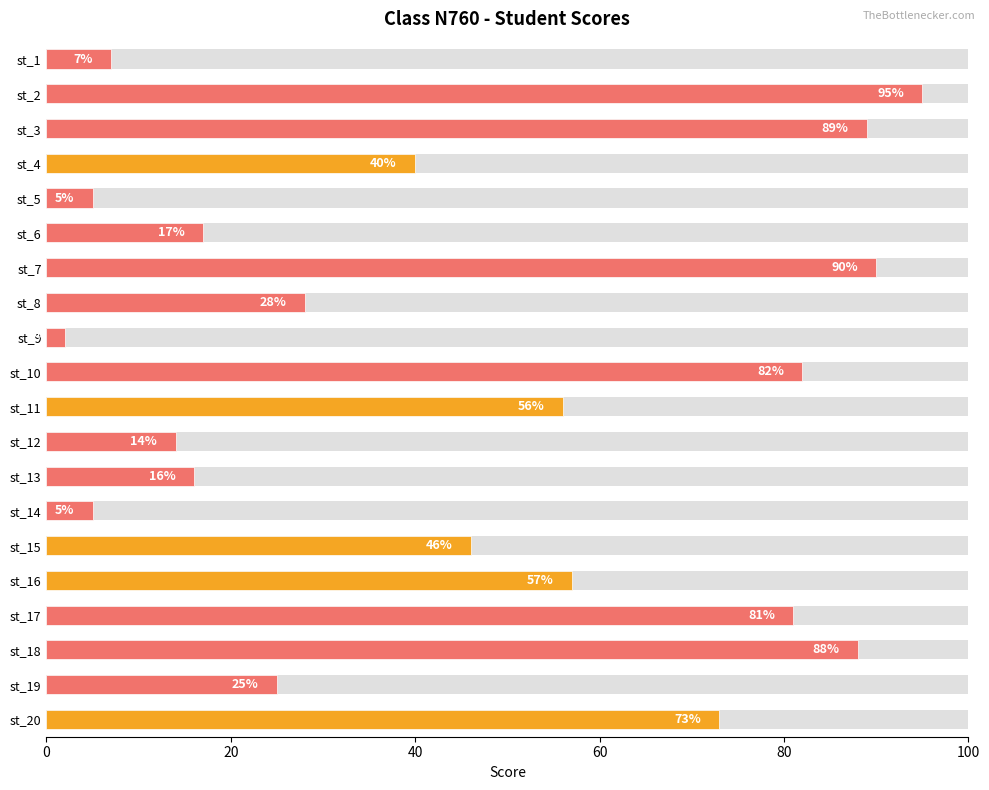

What is the sum of all values?

916